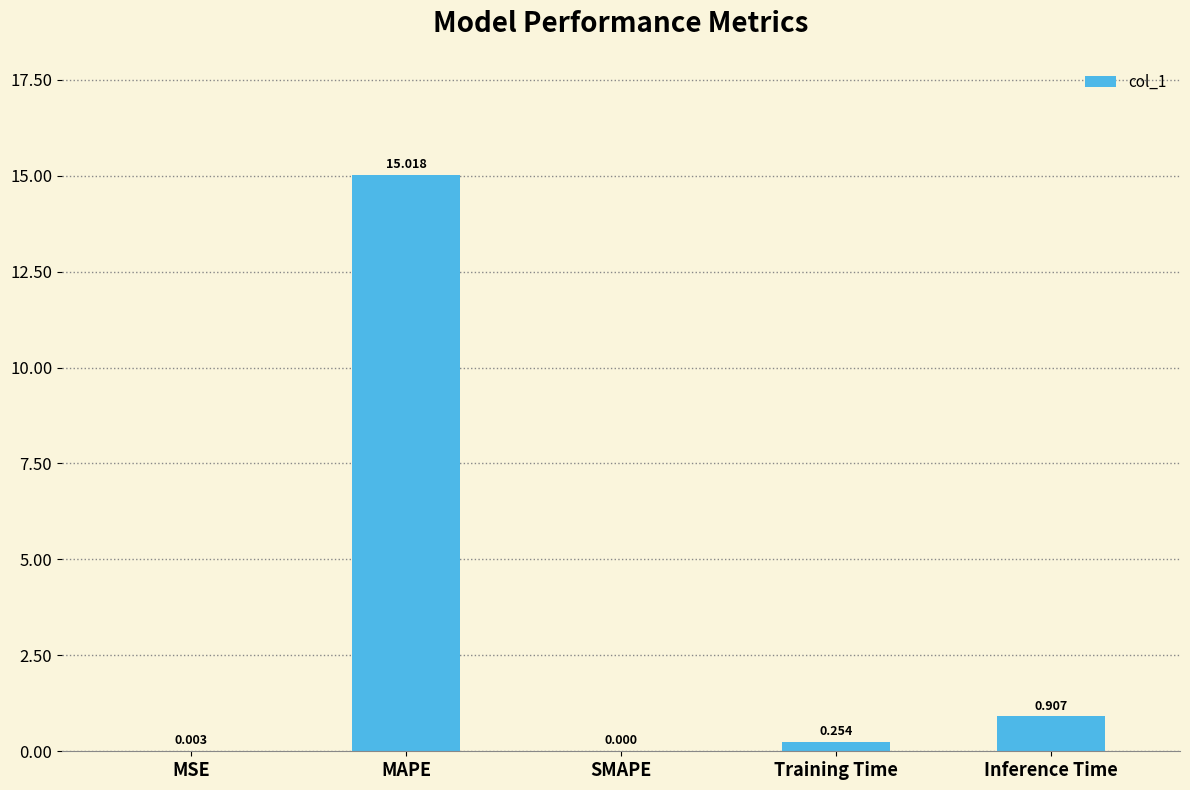

What value does the data have at MAPE?

15.0